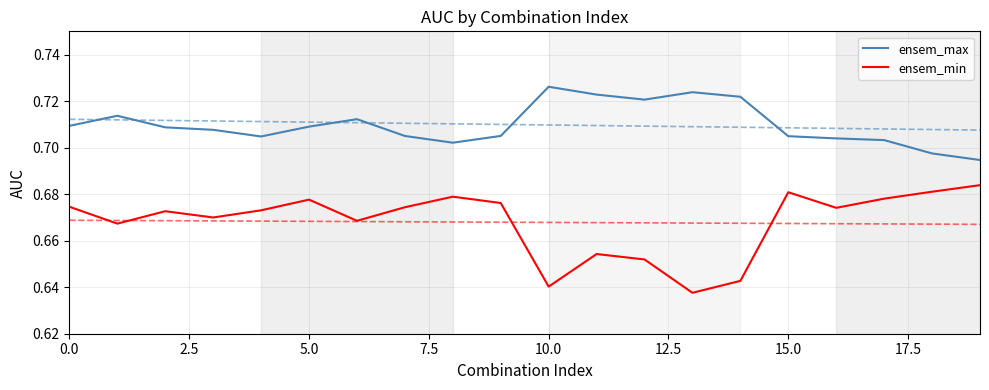

What is the approximate value of ensem_min at 17?

0.7